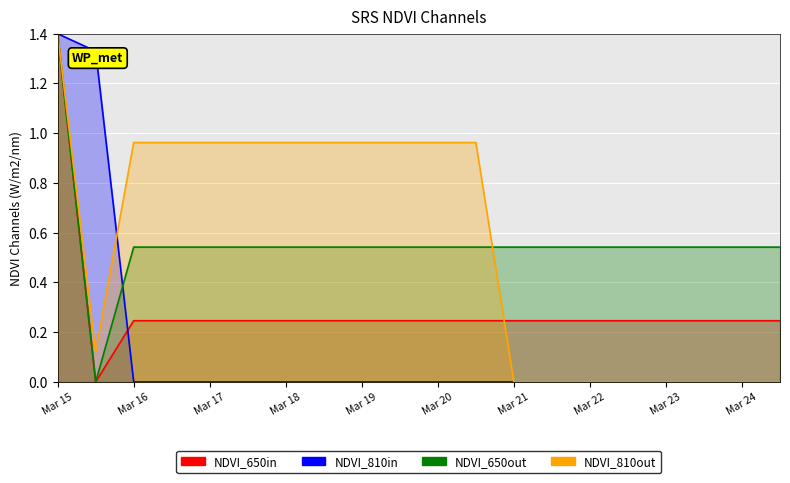

Is it true that NDVI_810in equals 0.0 at Mar 19?

True